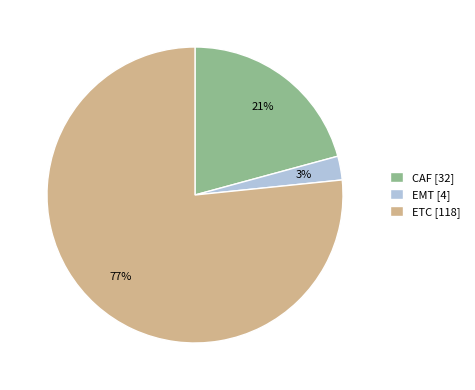

Which slice is the smallest?

EMT